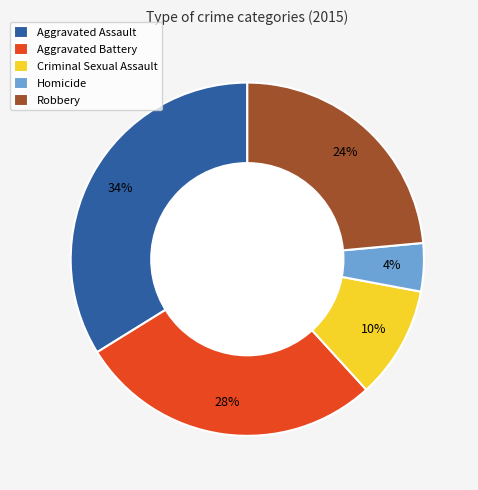

Rank the categories by value from highest to lowest.

Aggravated Assault, Aggravated Battery, Robbery, Criminal Sexual Assault, Homicide